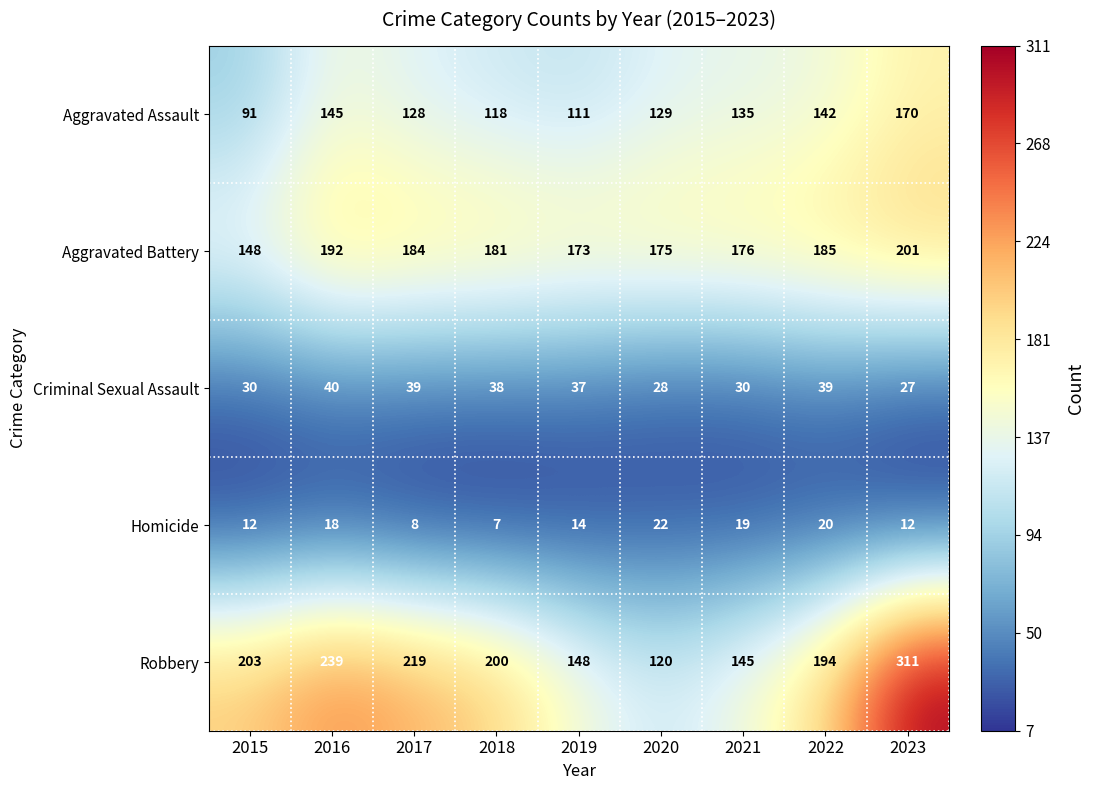

At which category does the chart reach its peak across all series?

2023